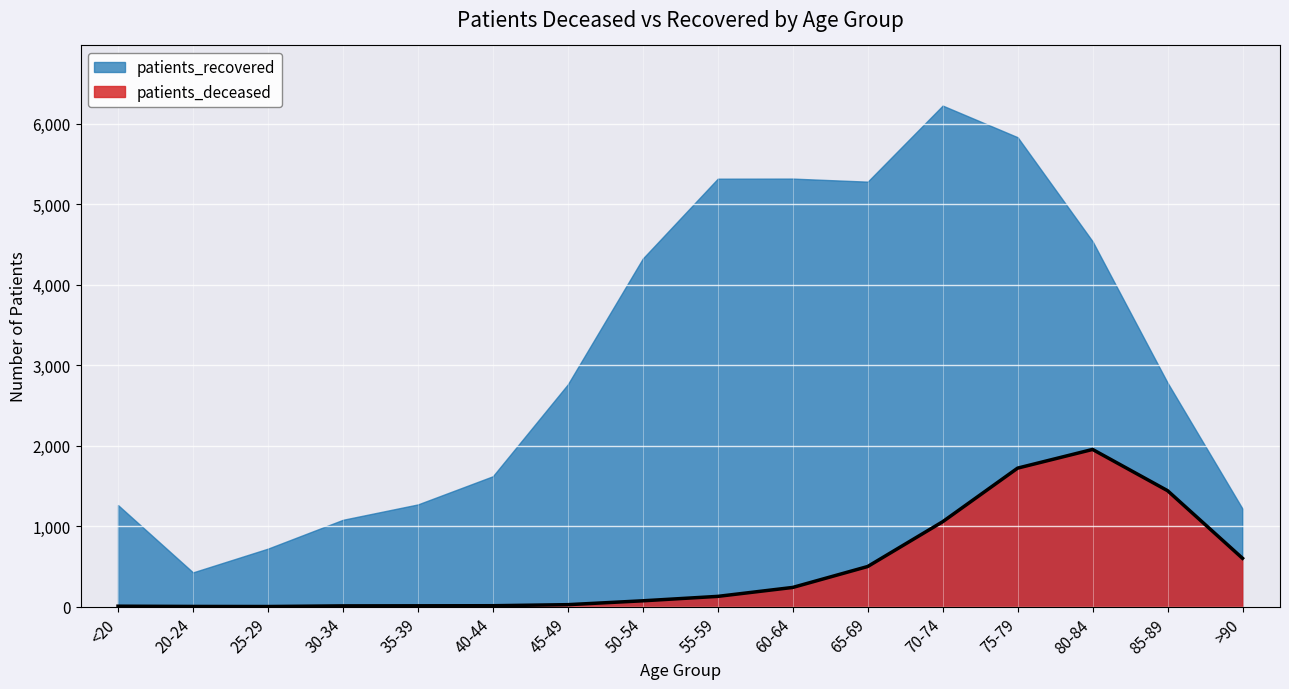

At which label does the data first exceed 128?

60-64